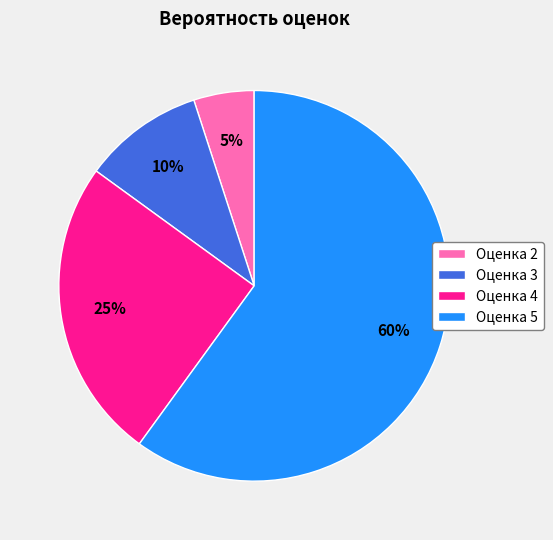

Which category has the biggest portion of the pie?

Оценка 5